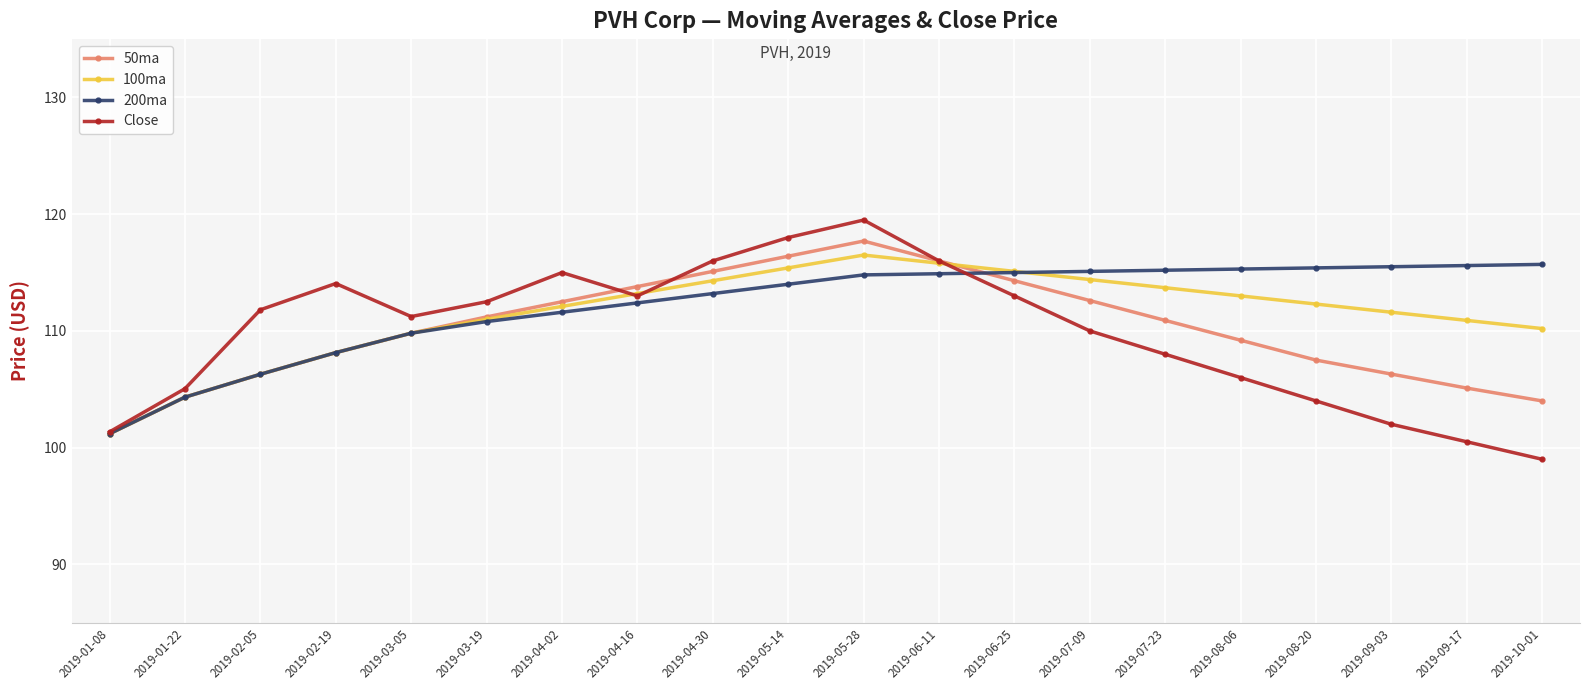

Count the number of categories in the chart.

20